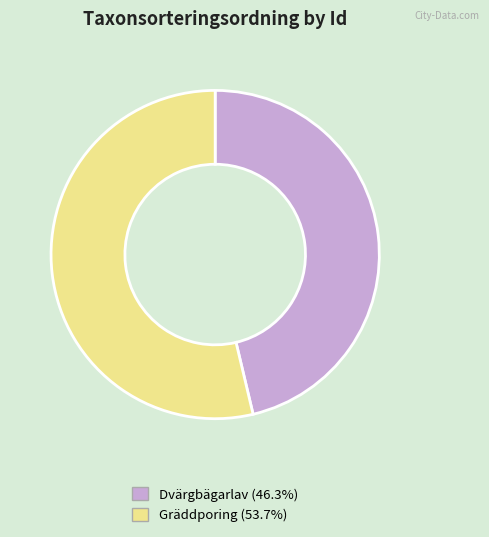

Combined, do Gräddporing (53.7%) and Dvärgbägarlav (46.3%) account for over 50%?

Yes